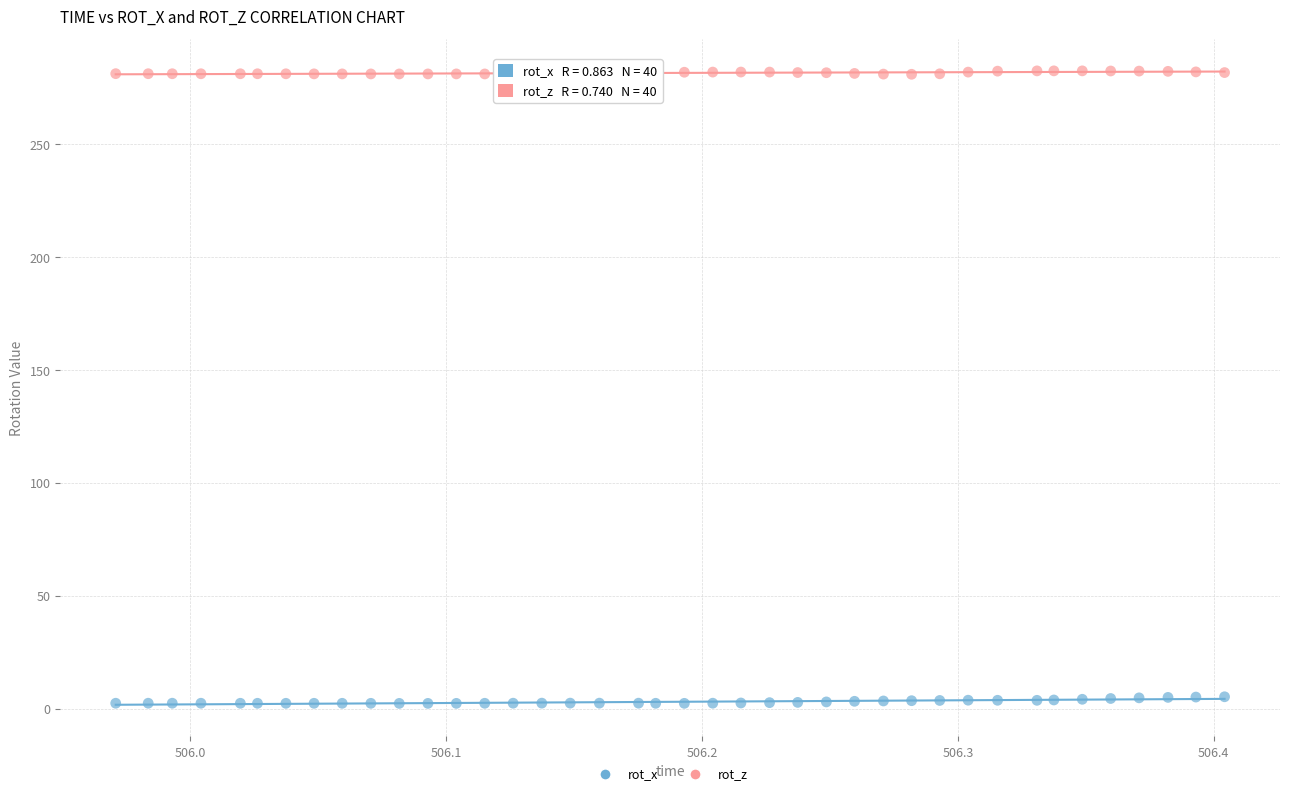

Which series reaches the maximum Y coordinate?

rot_z